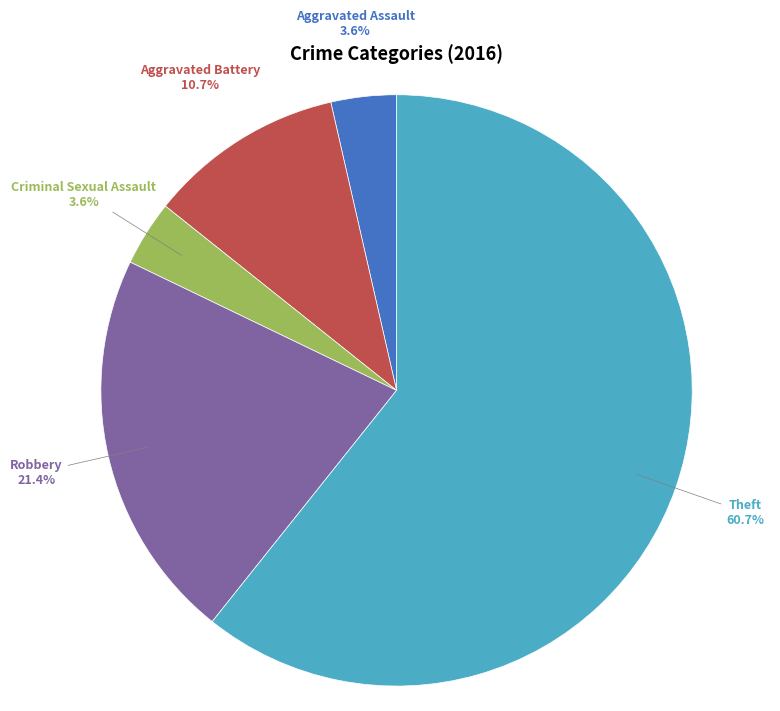

Count the number of slices in the pie.

5